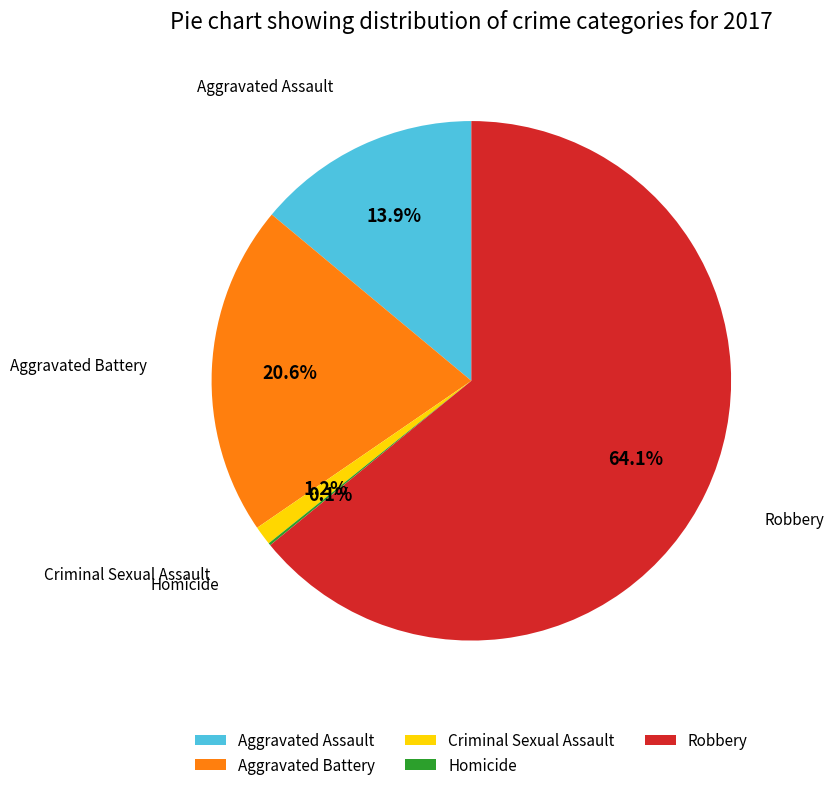

Between Robbery and Aggravated Battery, which is larger?

Robbery